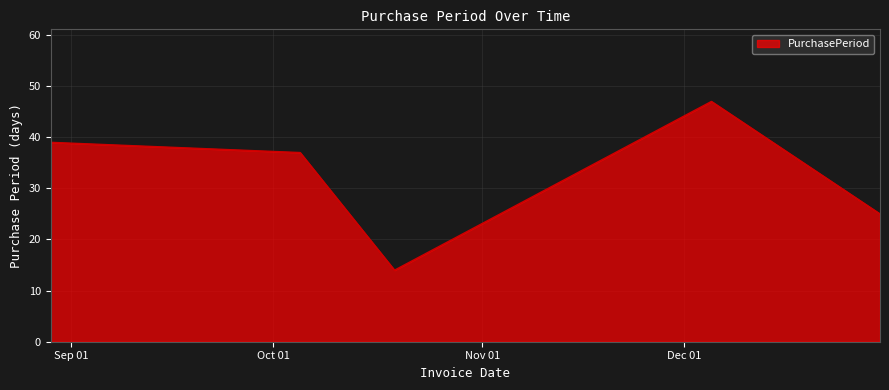

What is the smallest value displayed?

14